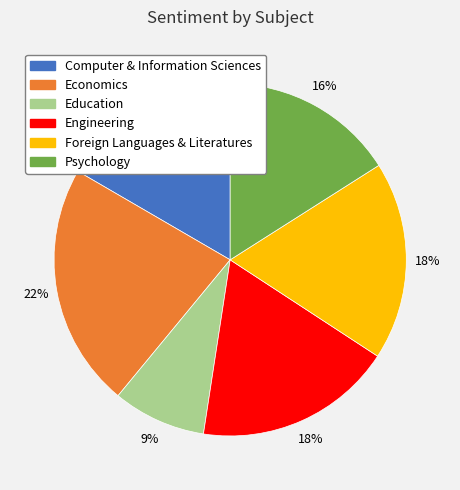

To the nearest percent, what is the average slice percentage?

17%